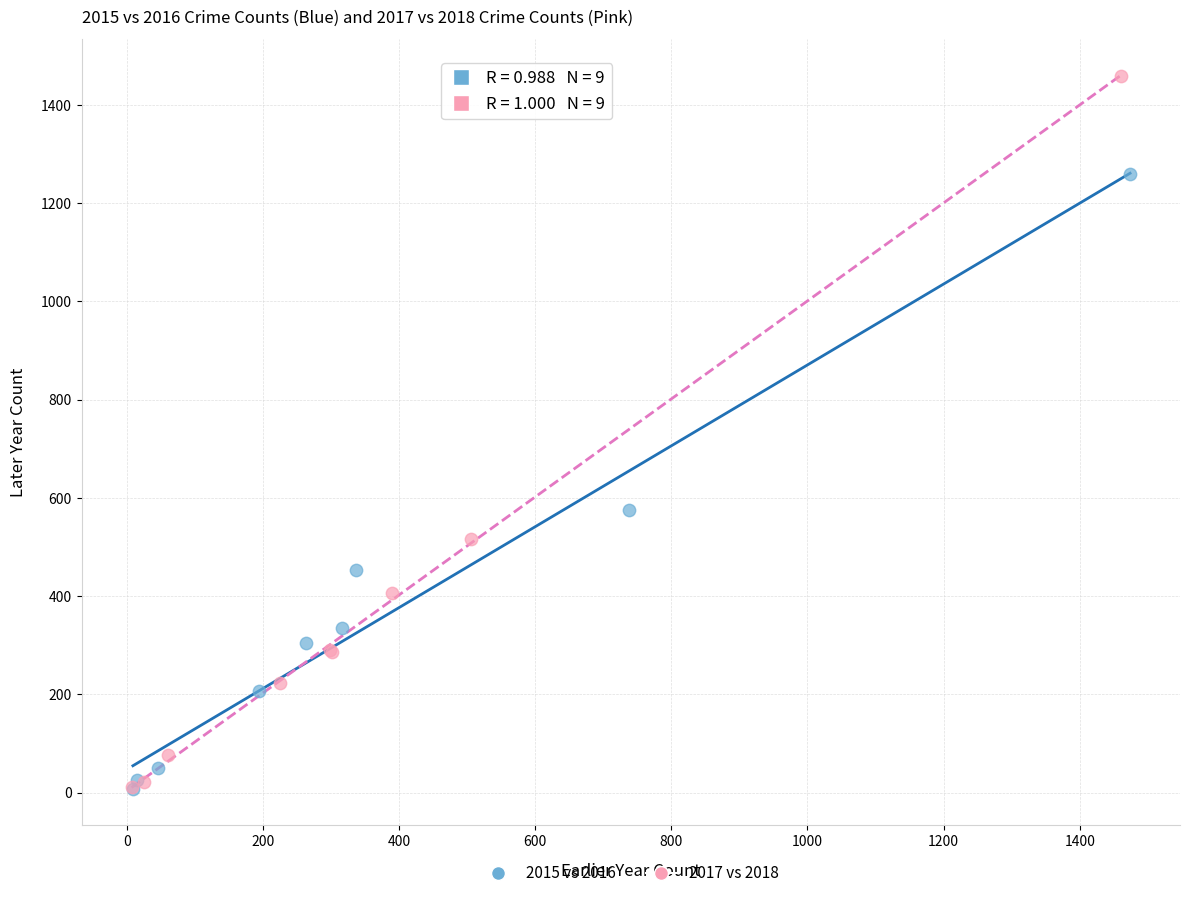

Which series reaches the maximum Y coordinate?

2017 vs 2018